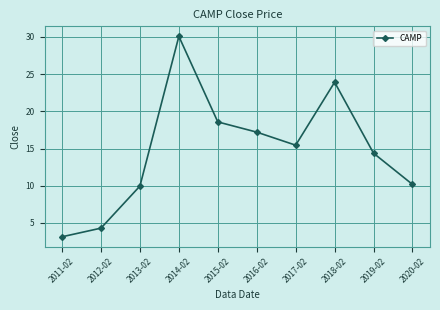

What is the value of the 2nd point from the left?

4.3